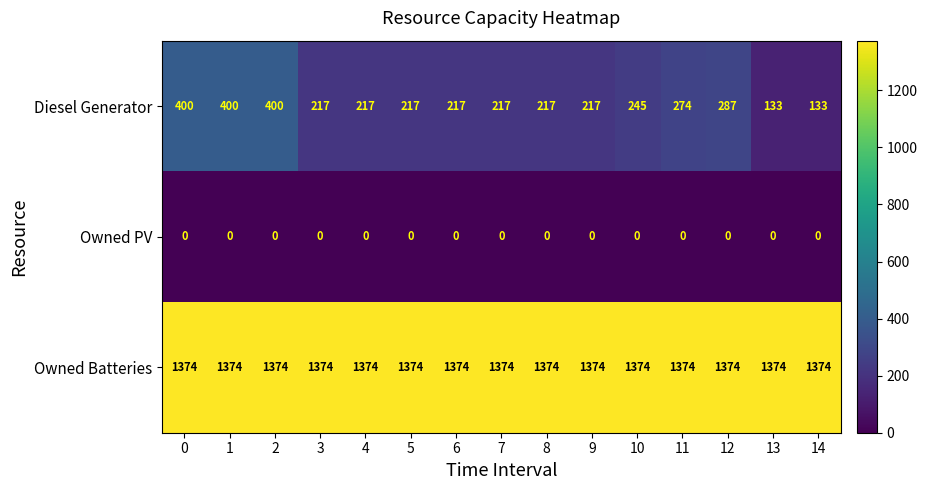

Rank the series at 11 from lowest to highest value.

Owned PV, Diesel Generator, Owned Batteries